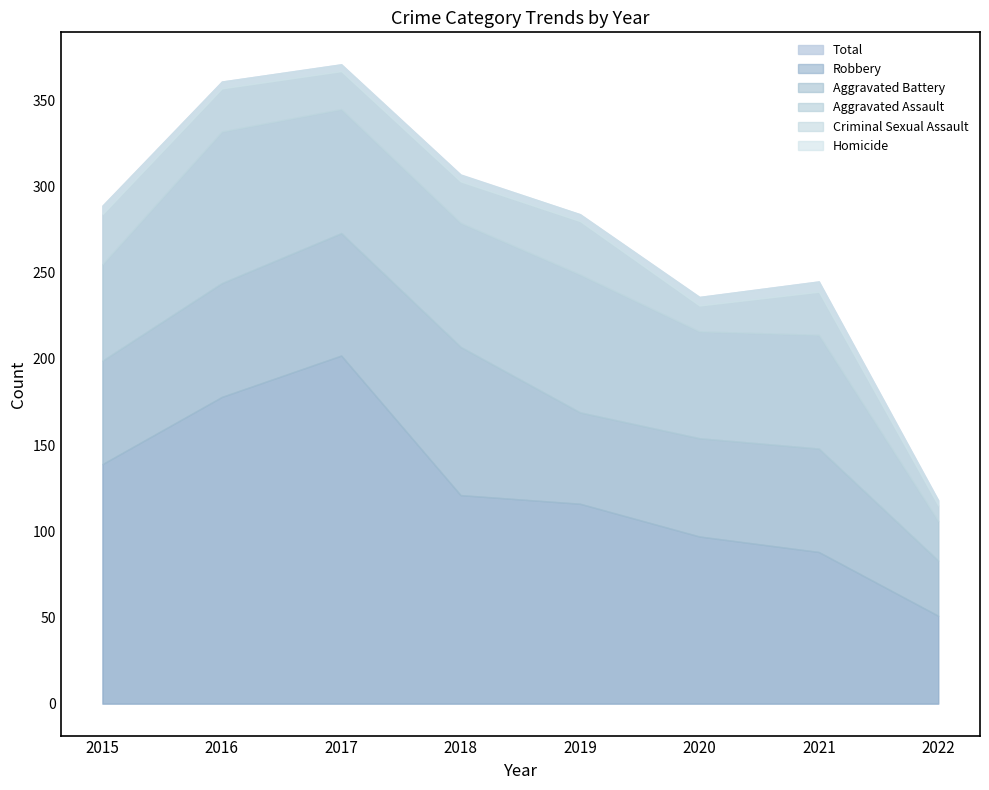

Which has a higher value, 2018 or 2016?

2016